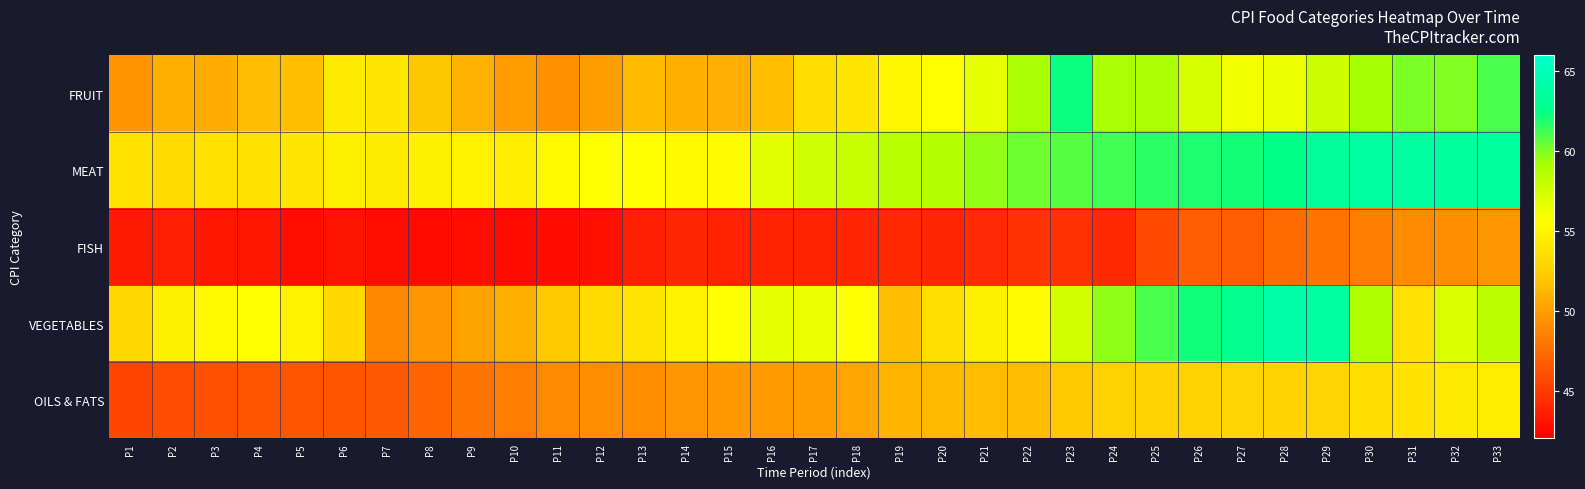

How many series are shown in this chart?

5